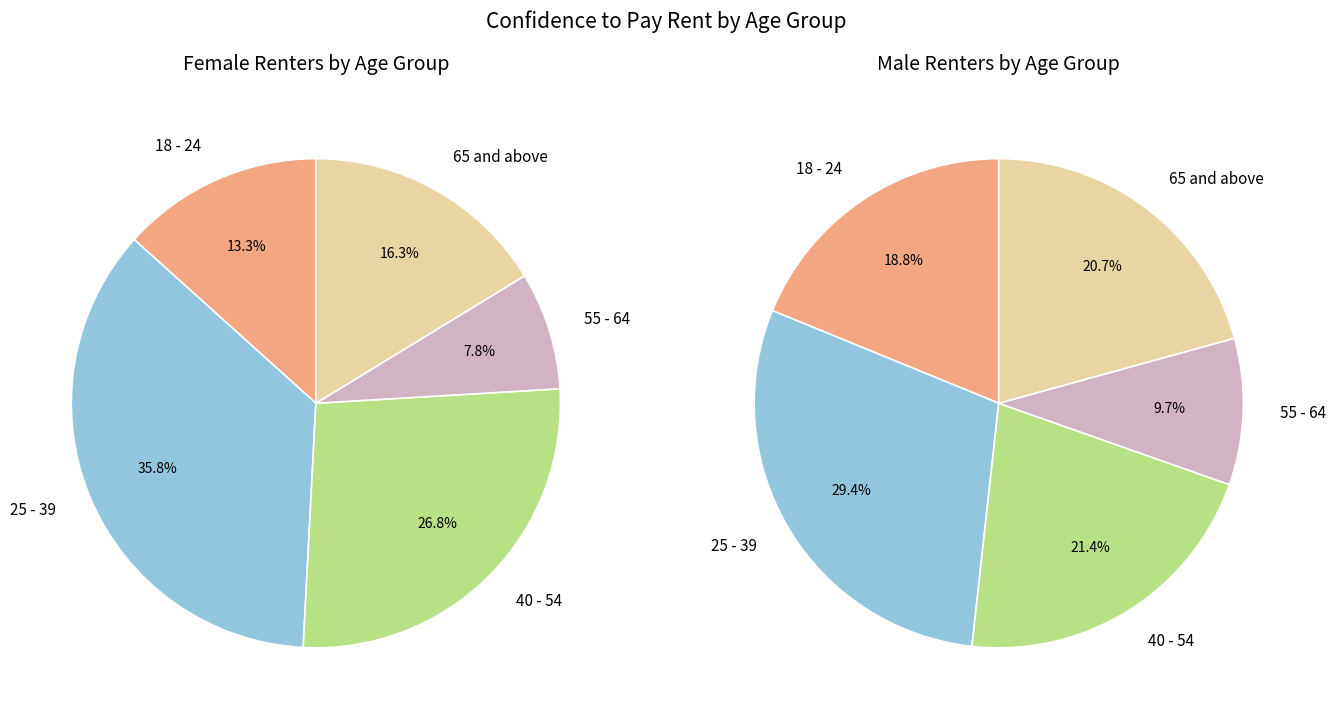

Count the number of slices in the pie.

5